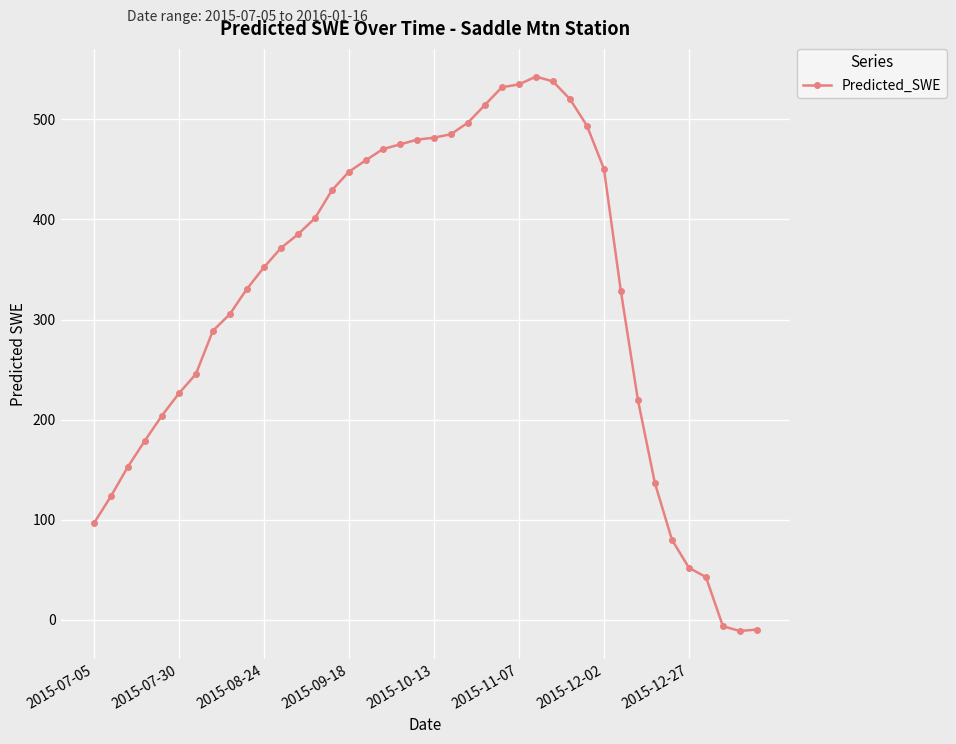

What is the value of the 20th point from the left?

479.7